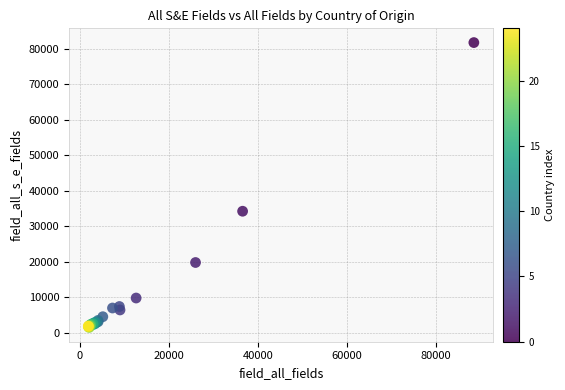

What Y value in the scatter plot is closest to 41631?

34241